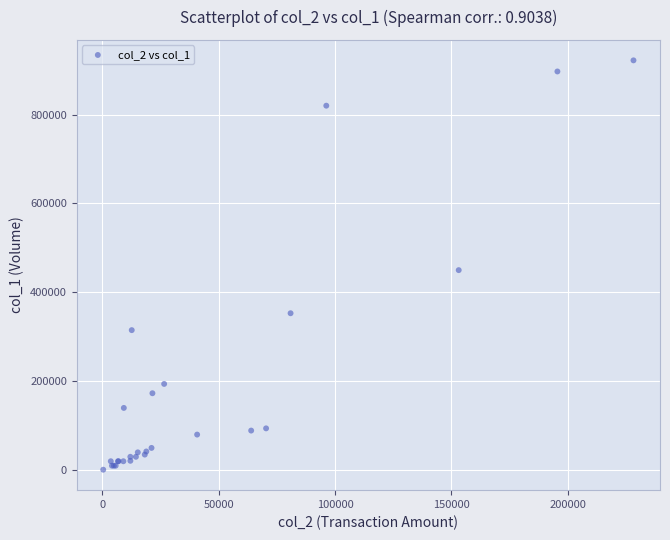

What Y value in the scatter plot is closest to 461500?

450000